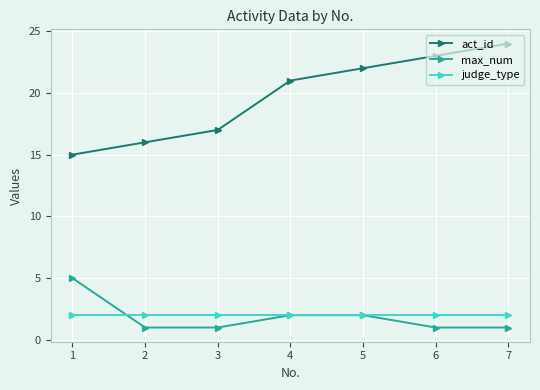

Count the max_num values in the range 1 to 2.

6